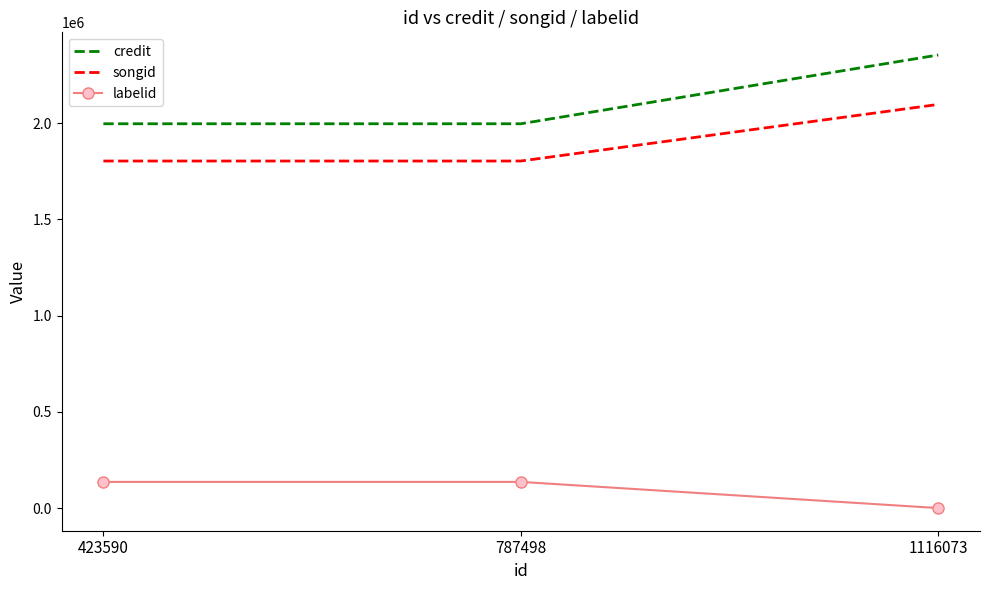

Reading left to right, transcribe all the data shown in this chart.

credit: 1996439	1996439	2353697
songid: 1802906	1802906	2096894
labelid: 135940	135940	-1